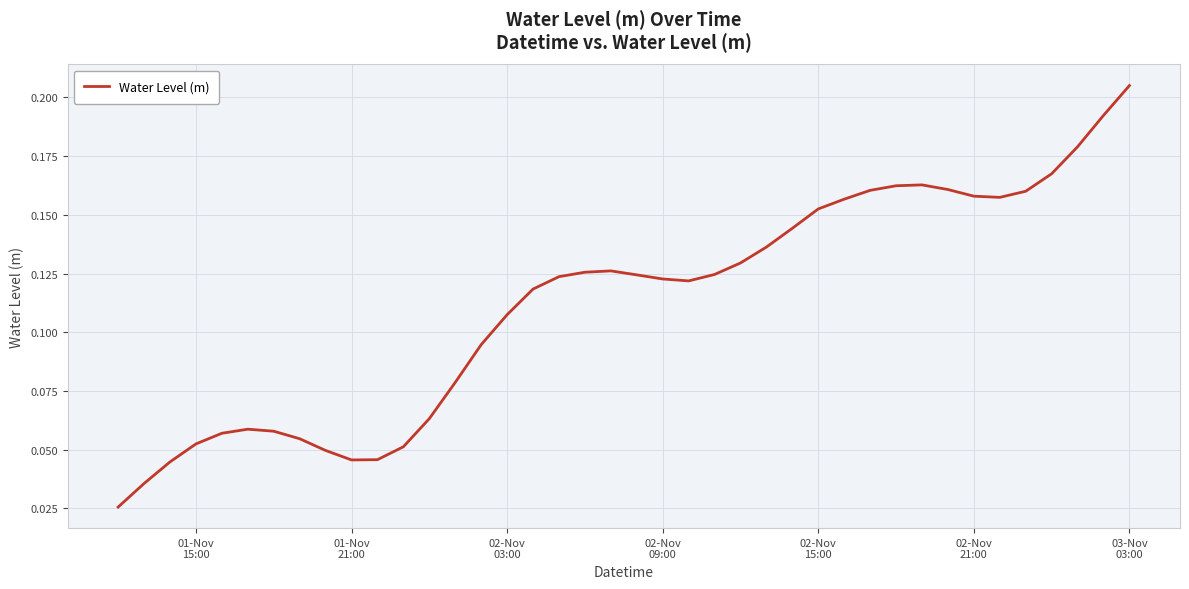

Is this an area chart (filled region under the line)?

No